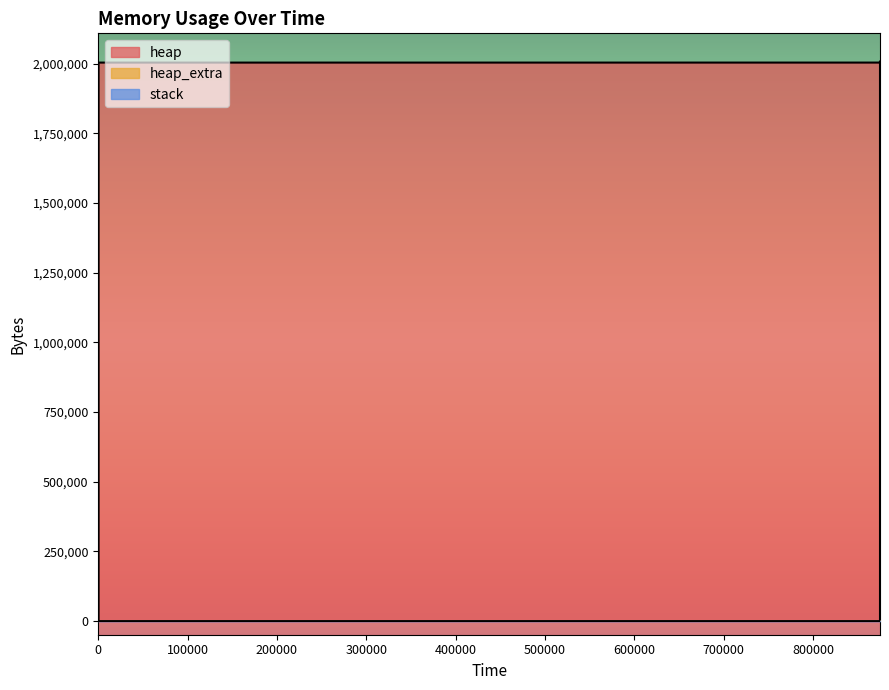

True or false: heap_extra and heap intersect in this chart.

False